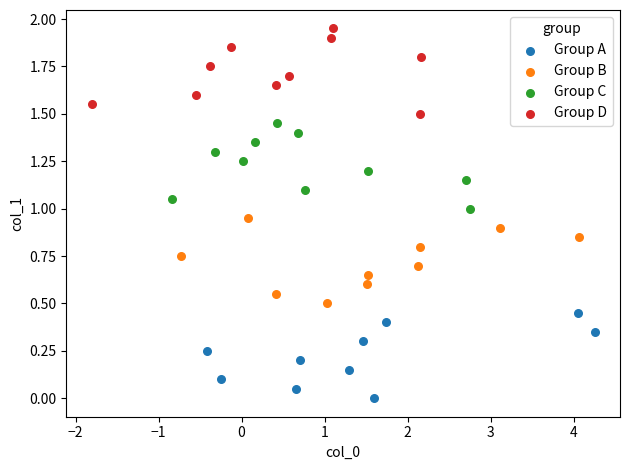

Which series reaches the minimum Y coordinate?

Group A